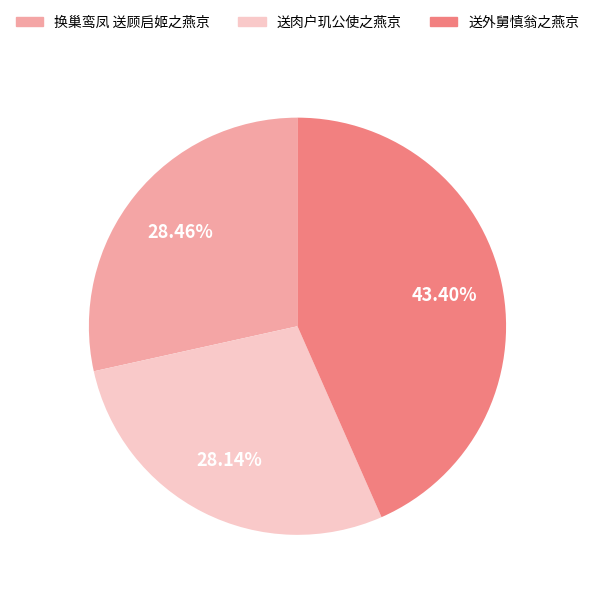

What percentage is the 送肉户玑公使之燕京 slice, to the nearest percent?

28%